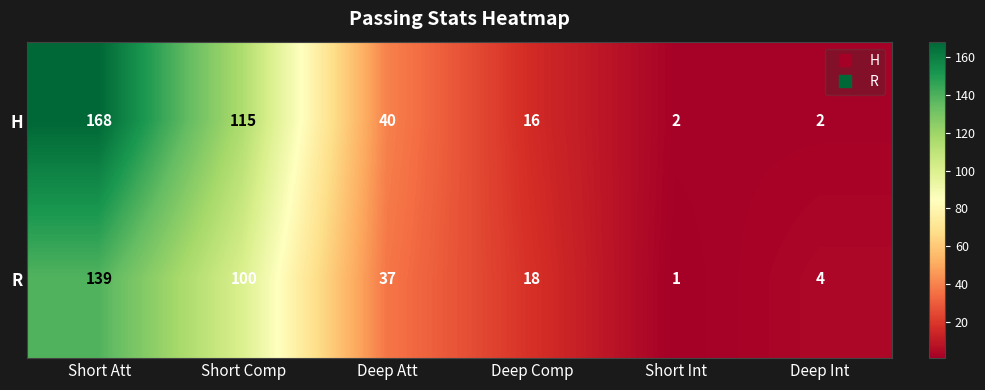

Reading right to left, list all the values displayed in this chart.

H: 2	2	16	40	115	168
R: 4	1	18	37	100	139